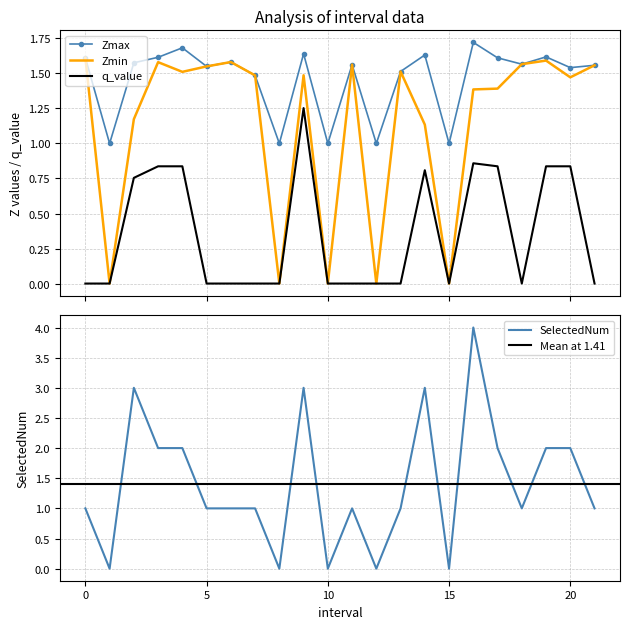

Rank the series by their maximum value, from highest to lowest.

SelectedNum, Zmax, Zmin, q_value